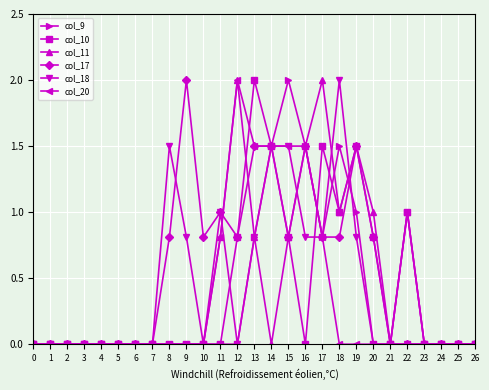

How many lines are shown in the chart?

6